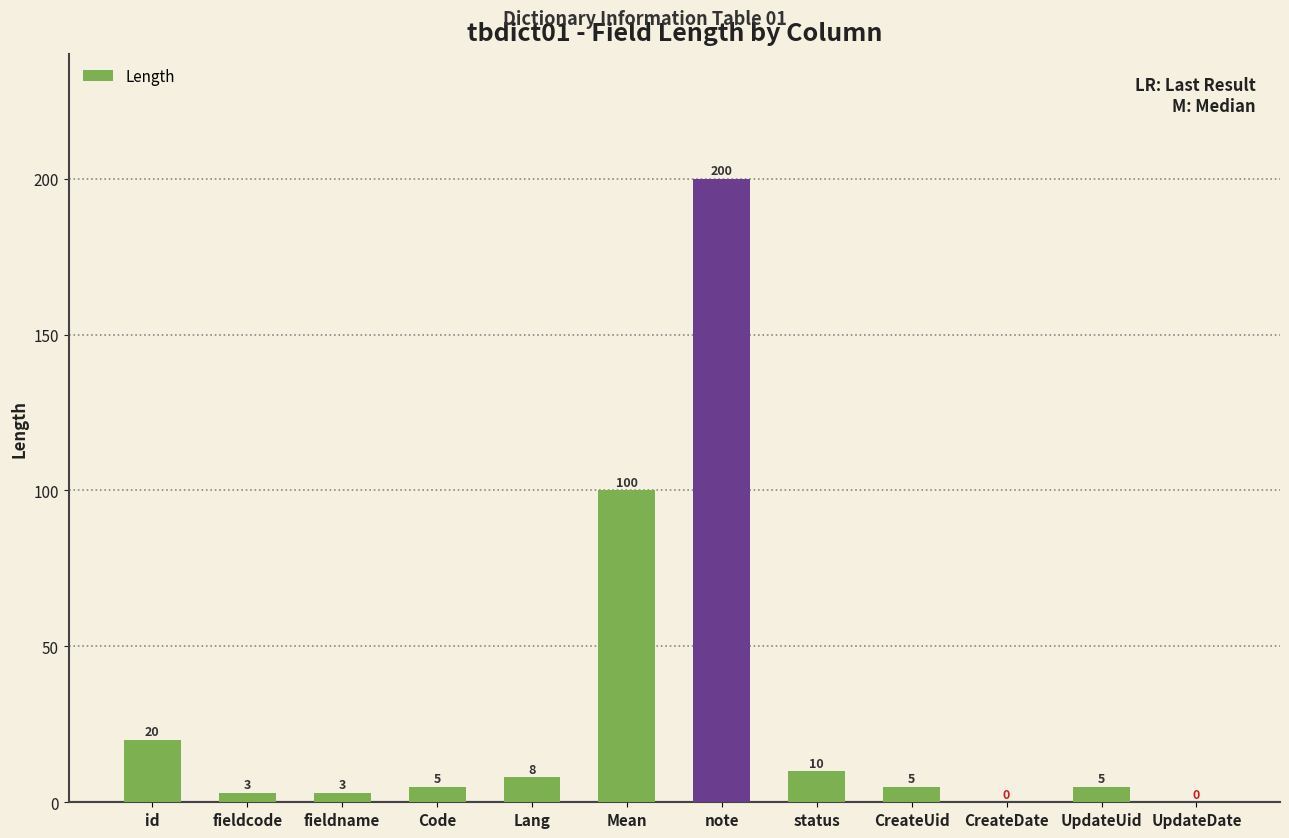

How many positive values are there?

10